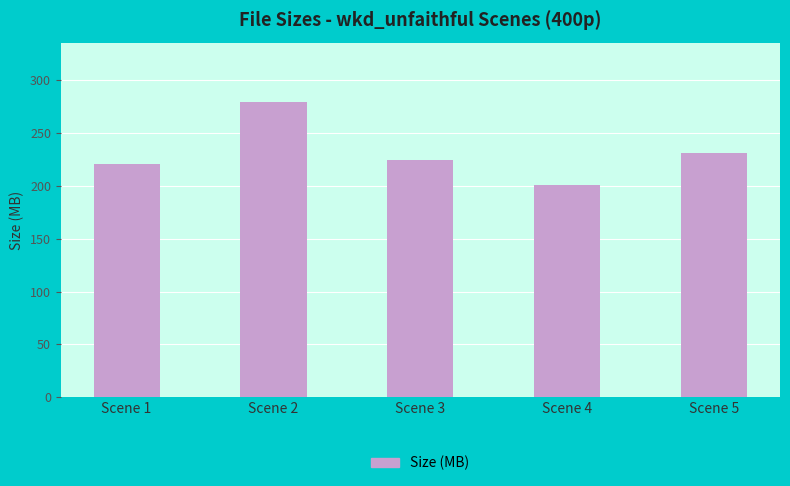

What is the difference between the maximum and minimum values?

78.7